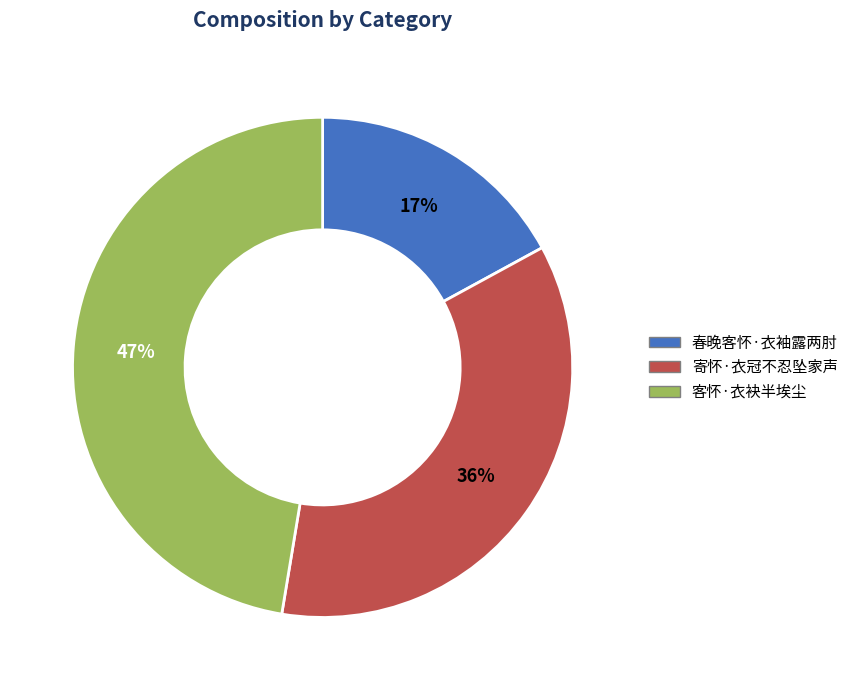

Approximately how many times larger is the value at 寄怀·衣冠不忍坠家声 compared to 客怀·衣袂半埃尘?

0.8